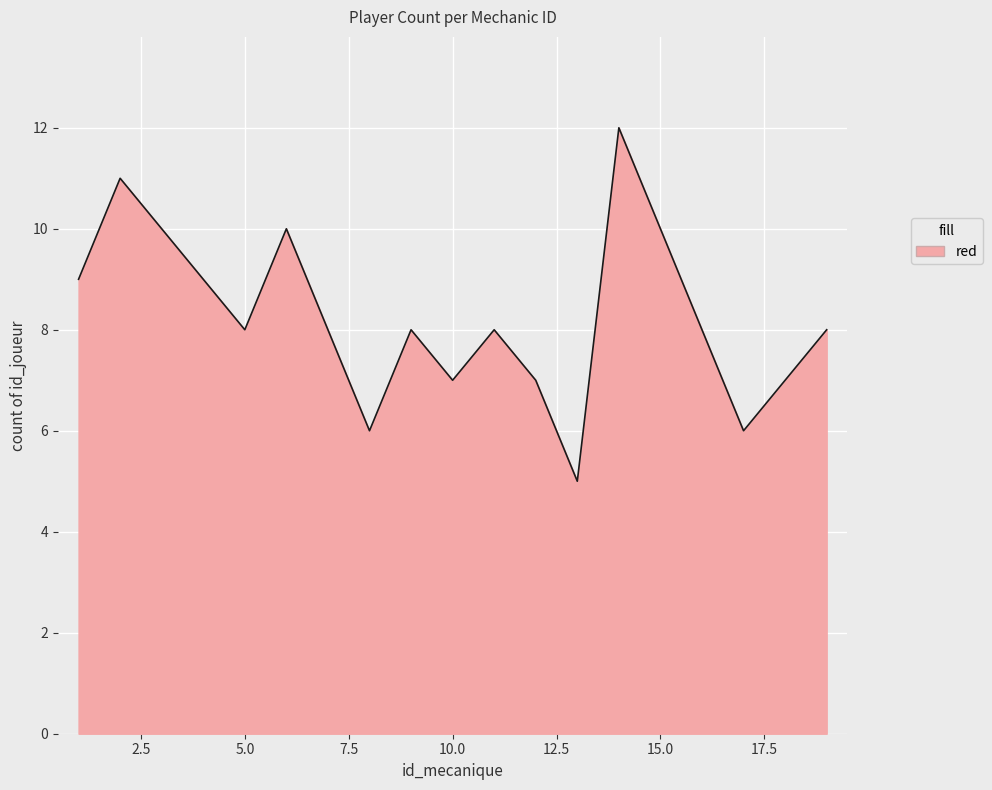

What is the maximum value shown in the chart?

12